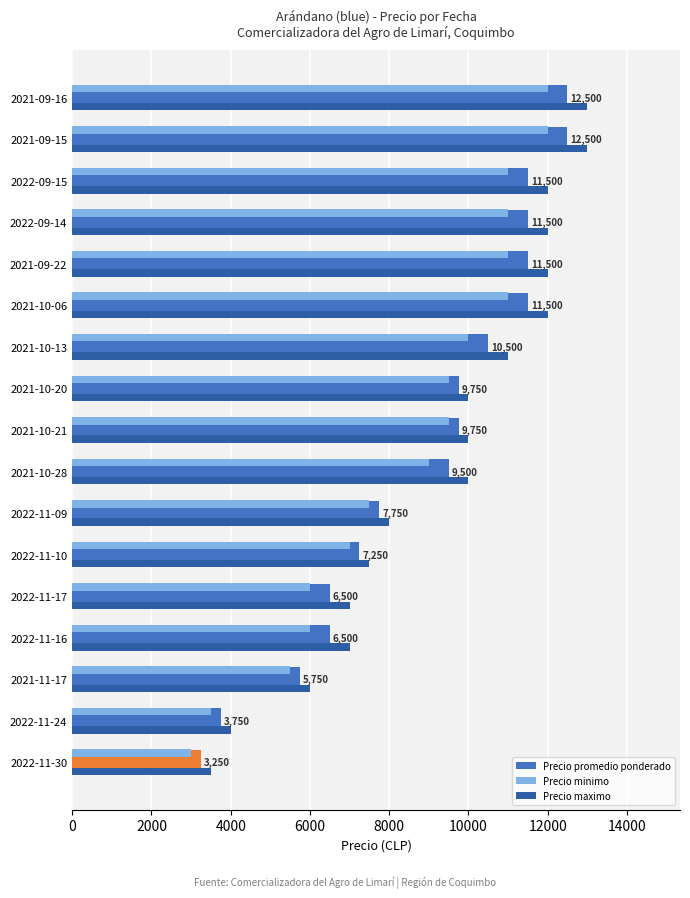

What is the sum of all Precio minimo values?

144500